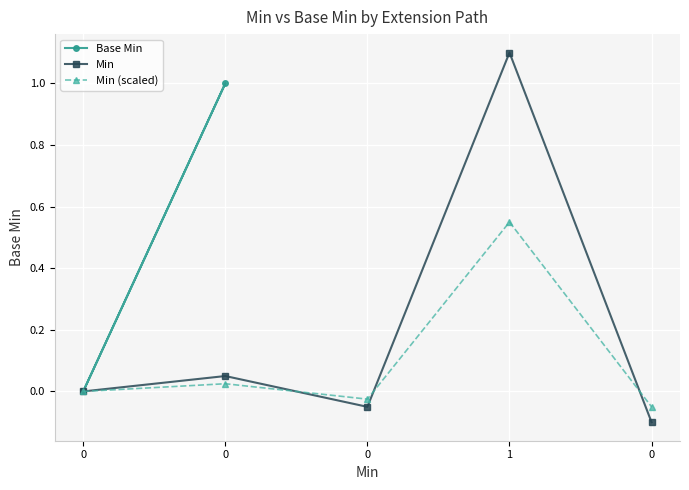

True or false: Min (scaled) and Base Min cross at least once.

True